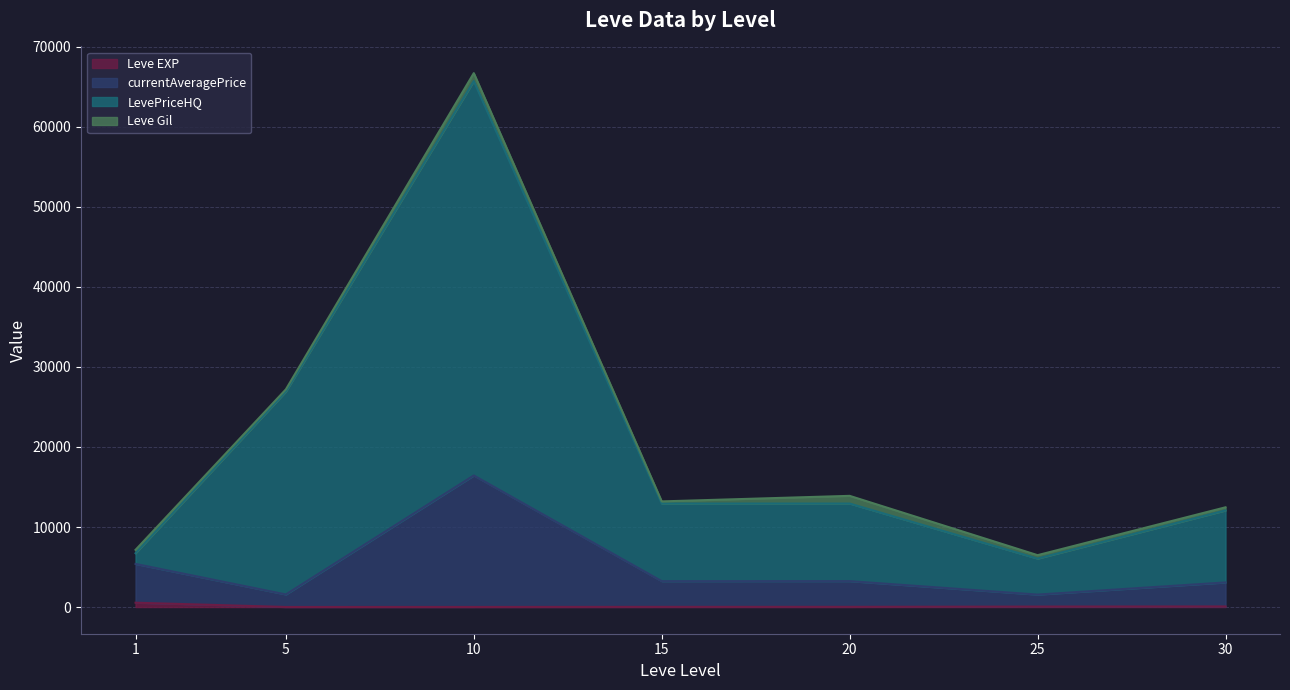

What is the difference between the maximum and minimum values in the Leve EXP series?

534